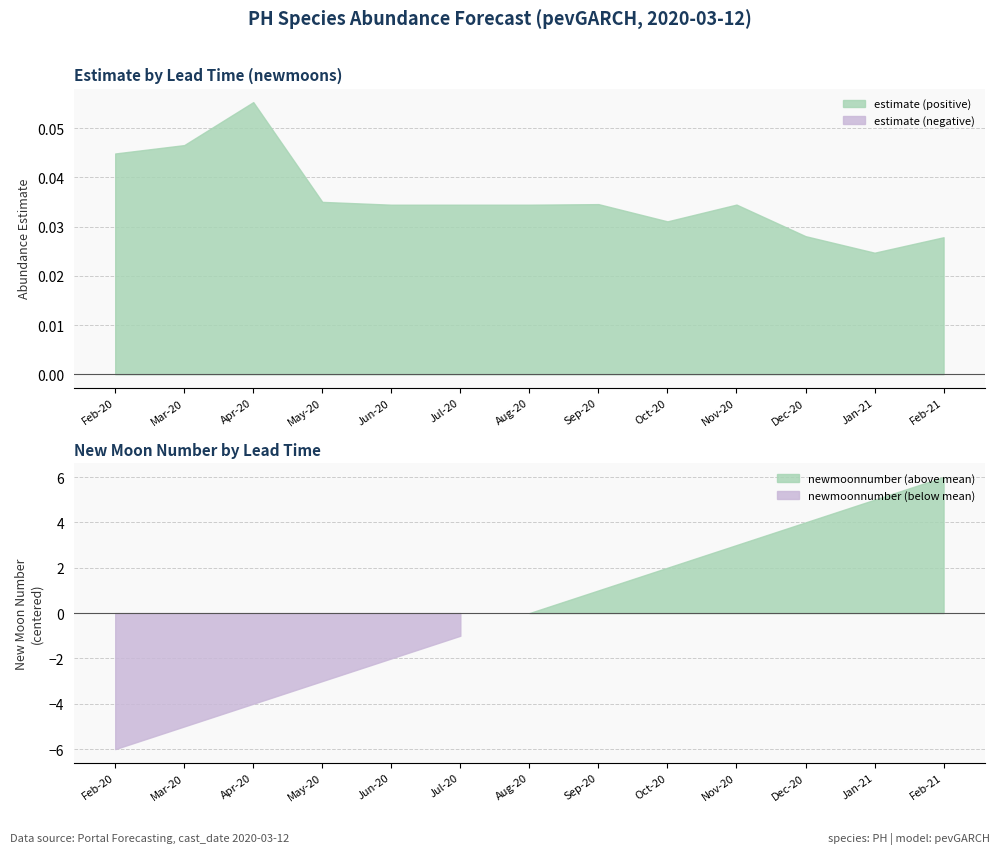

True or false: lead_time_newmoons and upper_pi intersect in this chart.

False